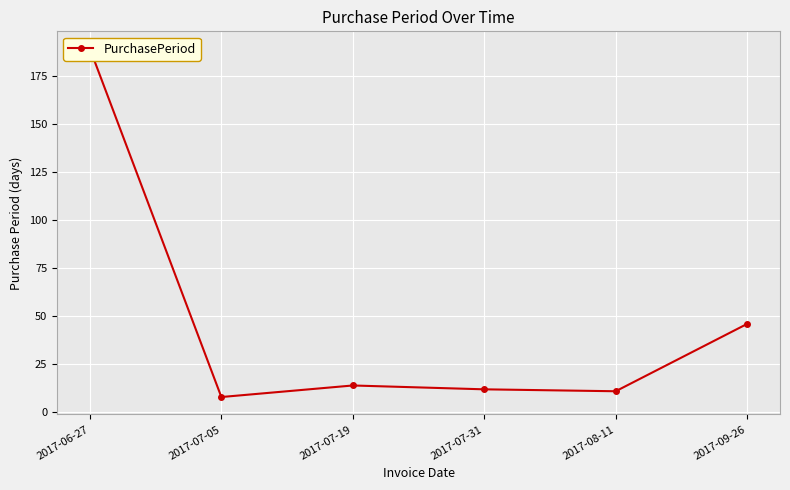

Which has a higher value, 2017-07-19 or 2017-07-31?

2017-07-19